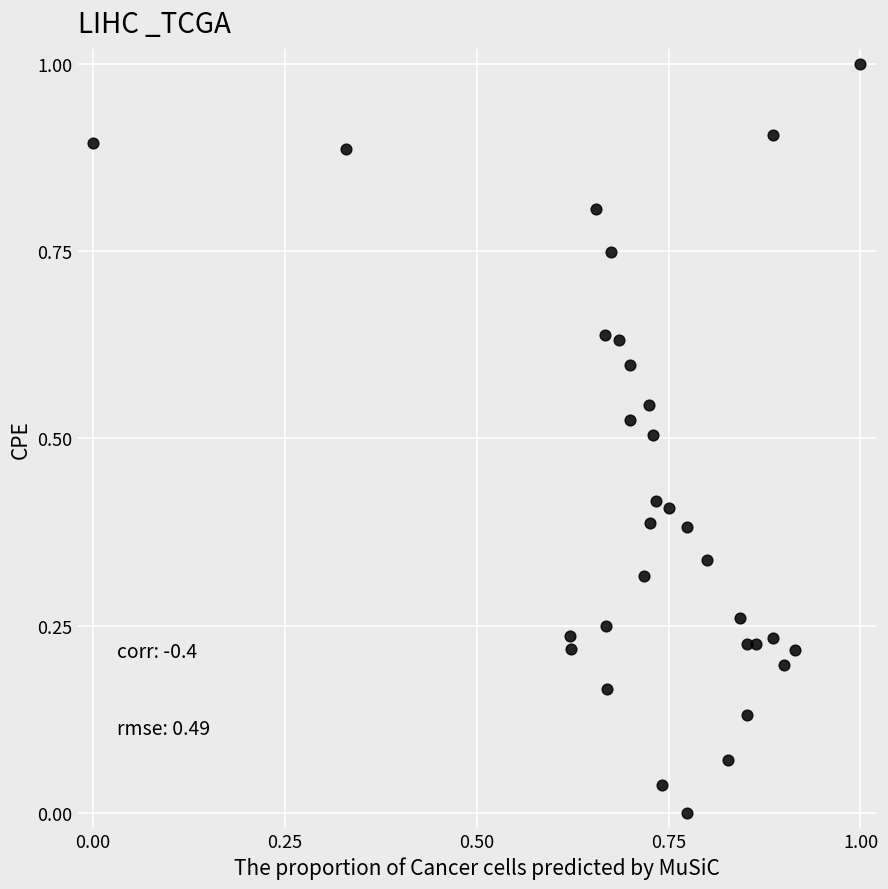

What is the range of X values (max minus min)?

1.0